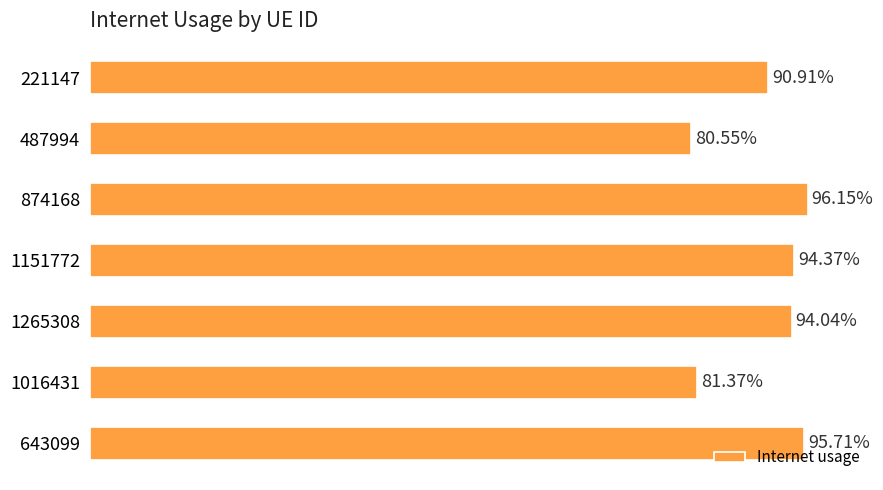

Are the bars horizontal?

Yes